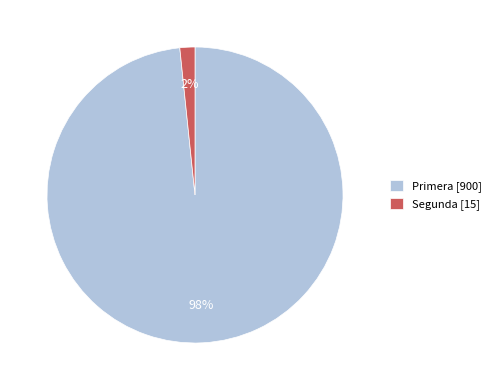

Which category has the biggest portion of the pie?

Primera [900]